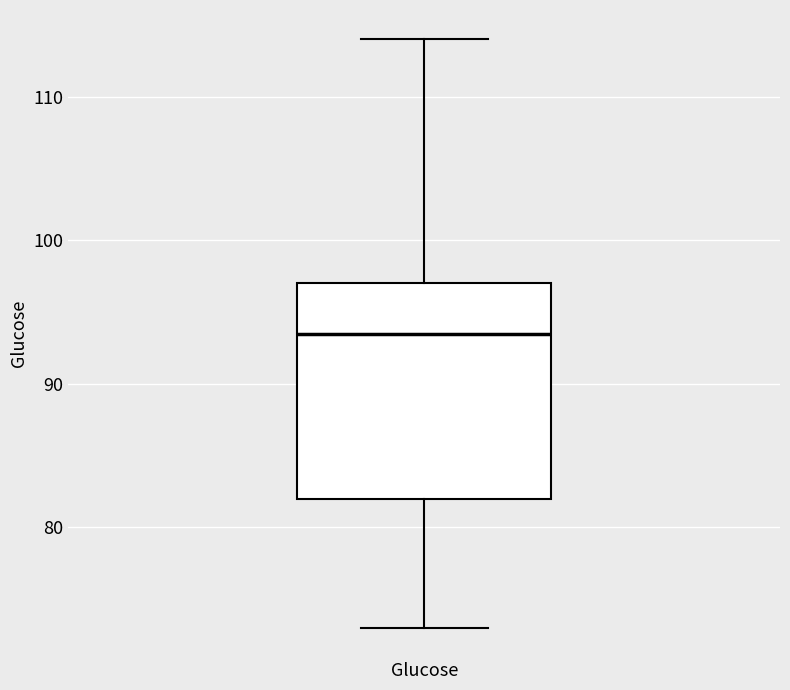

Transcribe this box plot: give where the median line is, the range the box spans, and where the two whiskers end, as read against the y-axis. The values are not printed on the chart, so give them approximately, as read against the axis.

median 94, box 82 to 97, whiskers 73 to 114